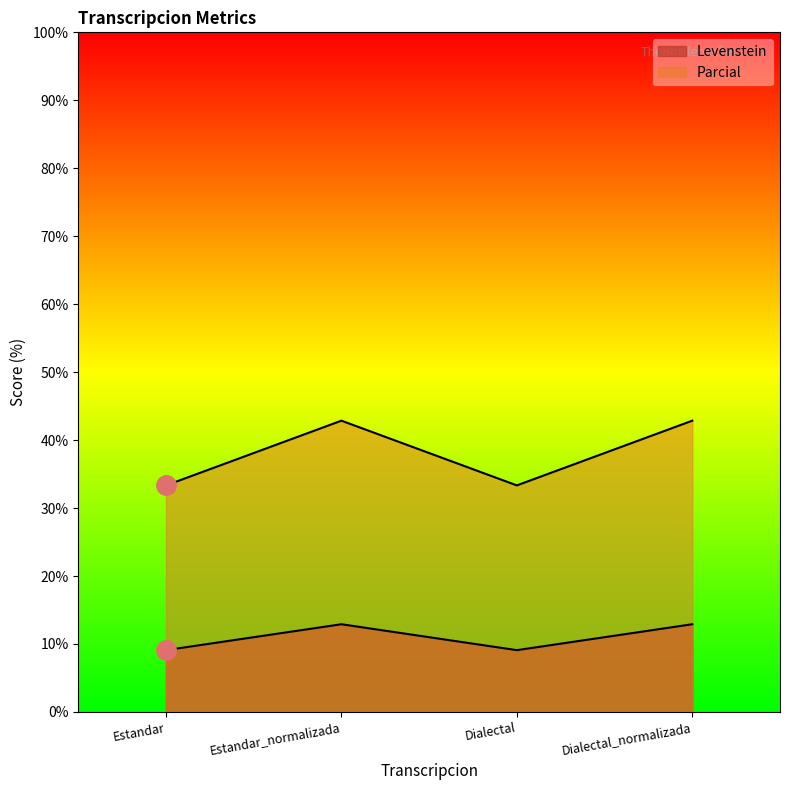

What position from the right is Dialectal_normalizada?

1